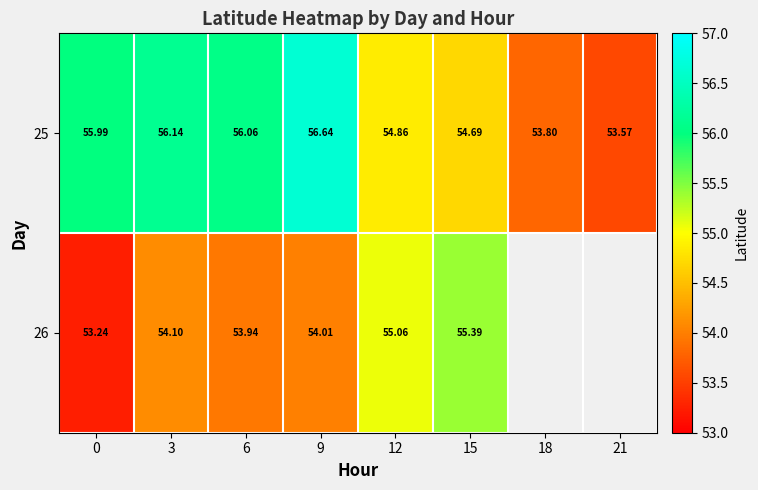

Which series changed the most between 9 and 12?

25